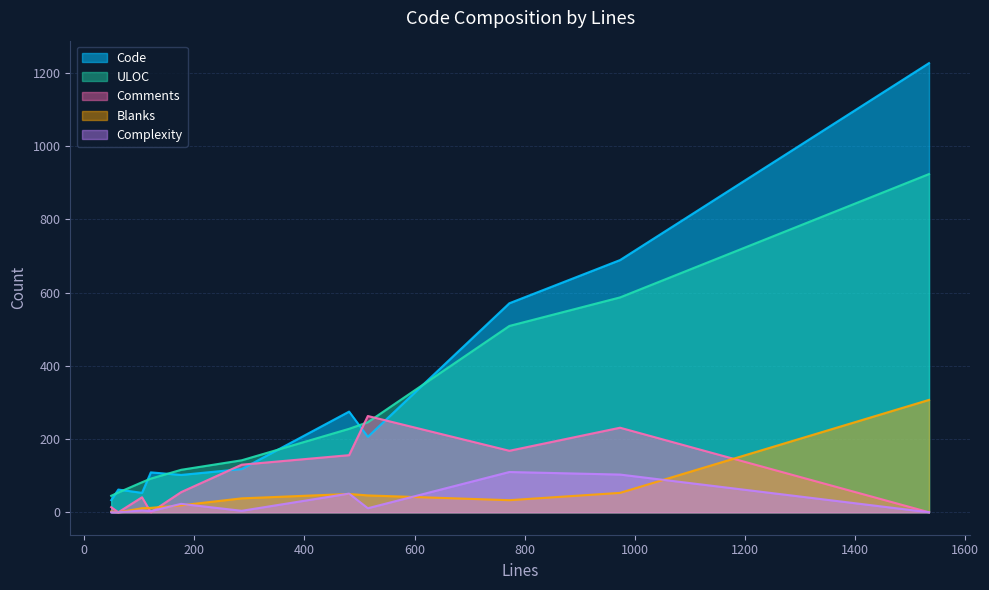

How many values in the Comments series exceed 55?

5